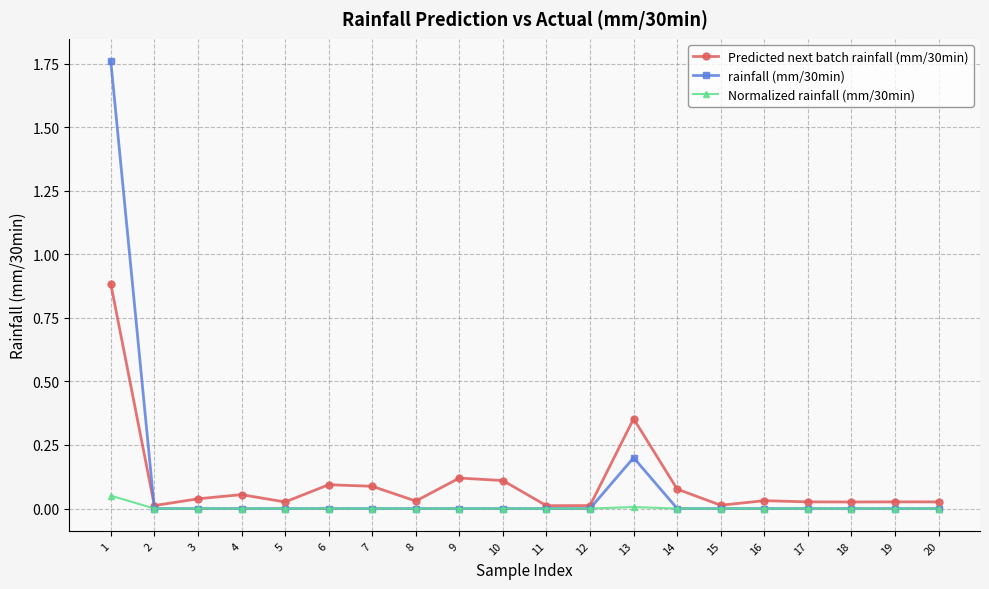

True or false: Normalized rainfall (mm/30min) has a value of 0.0 at 15.

True